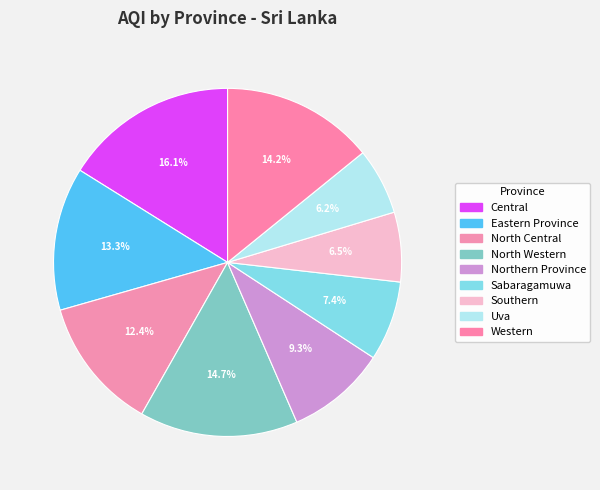

How many slices are in this pie chart?

9